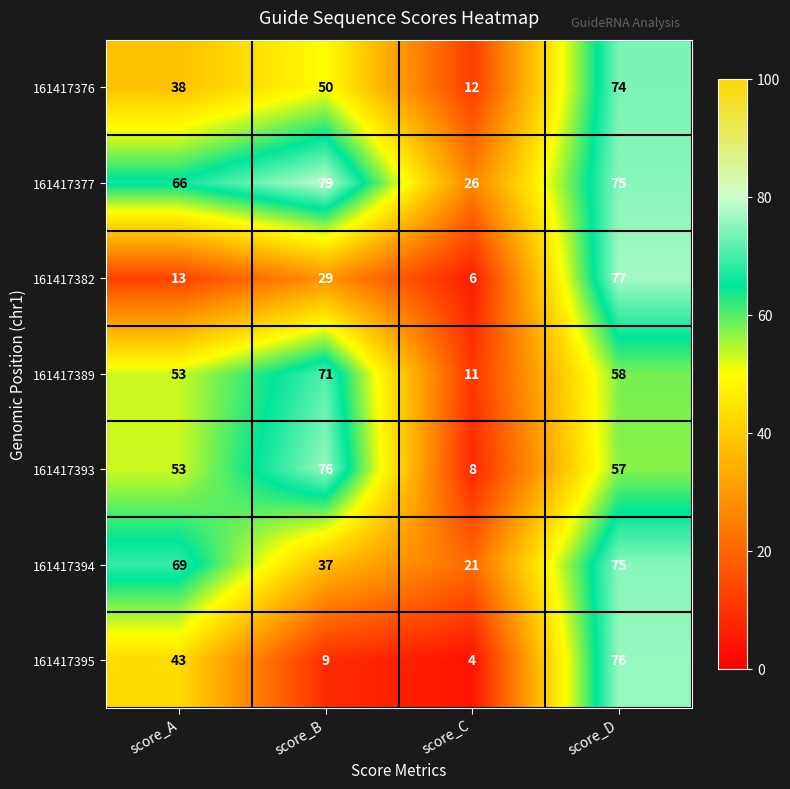

At score_C, list the series in order from largest to smallest.

161417377, 161417394, 161417376, 161417389, 161417393, 161417382, 161417395